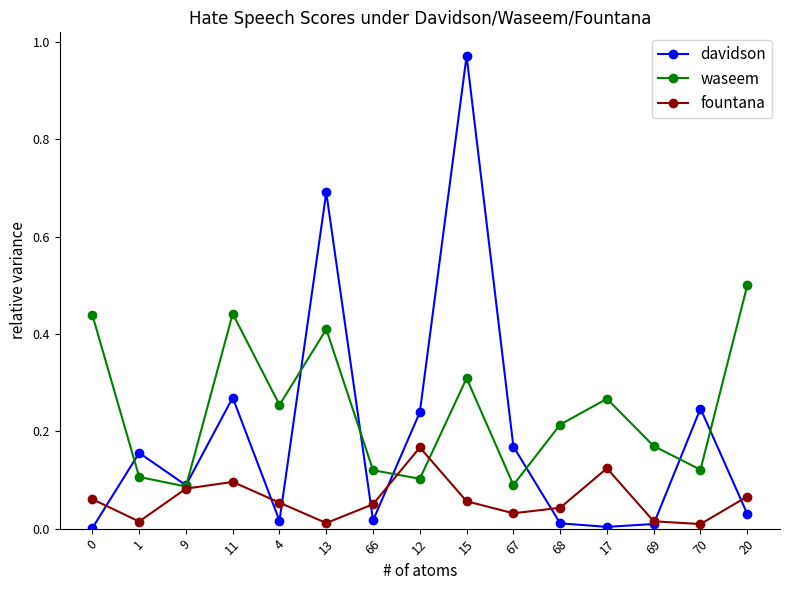

Rank the series by their maximum value, from highest to lowest.

davidson, waseem, fountana